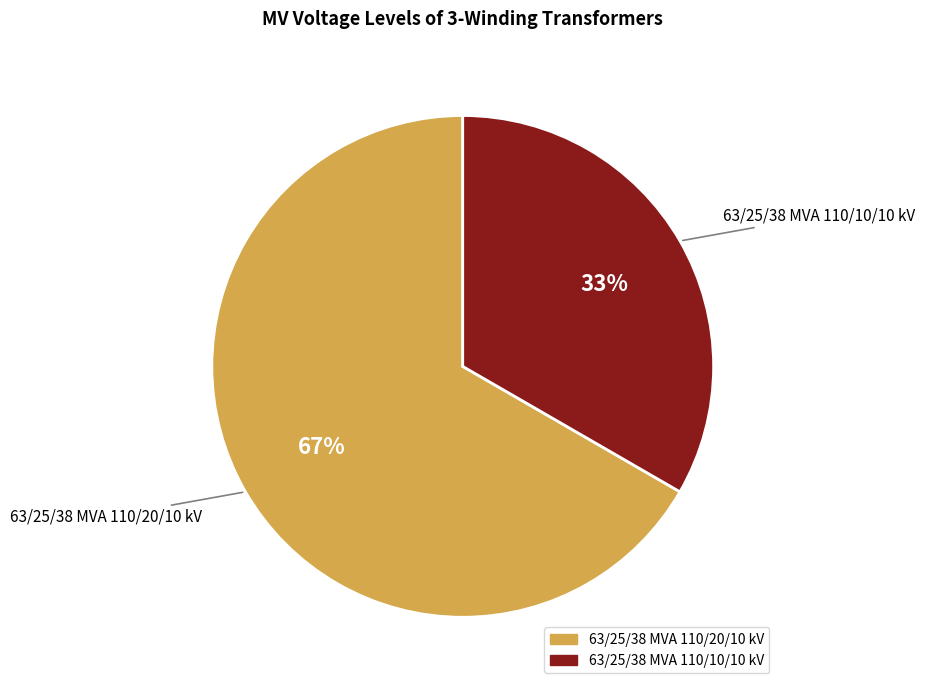

True or false: 63/25/38 MVA 110/20/10 kV accounts for 79% of the total.

False